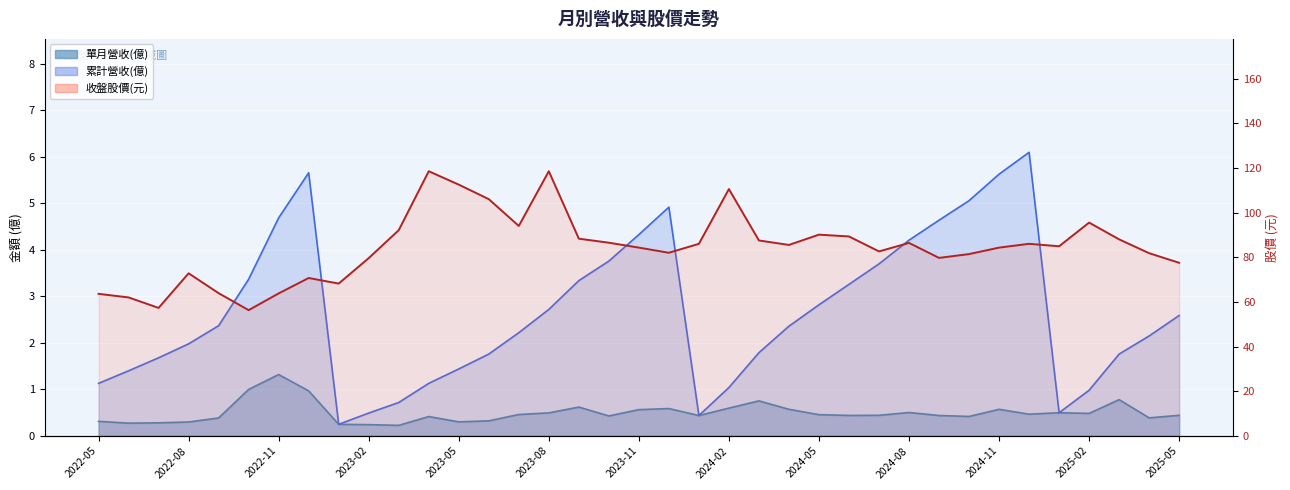

Is the value of 收盤股價 at 2023-02 greater than the value of 累計營收(億) at 2023-08?

Yes